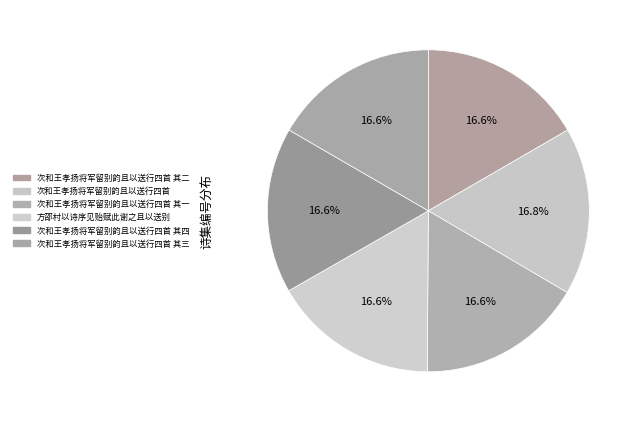

Combined, what portion of the pie is 次和王孝扬将军留别韵且以送行四首 其二 and 次和王孝扬将军留别韵且以送行四首 其一?

33.3%